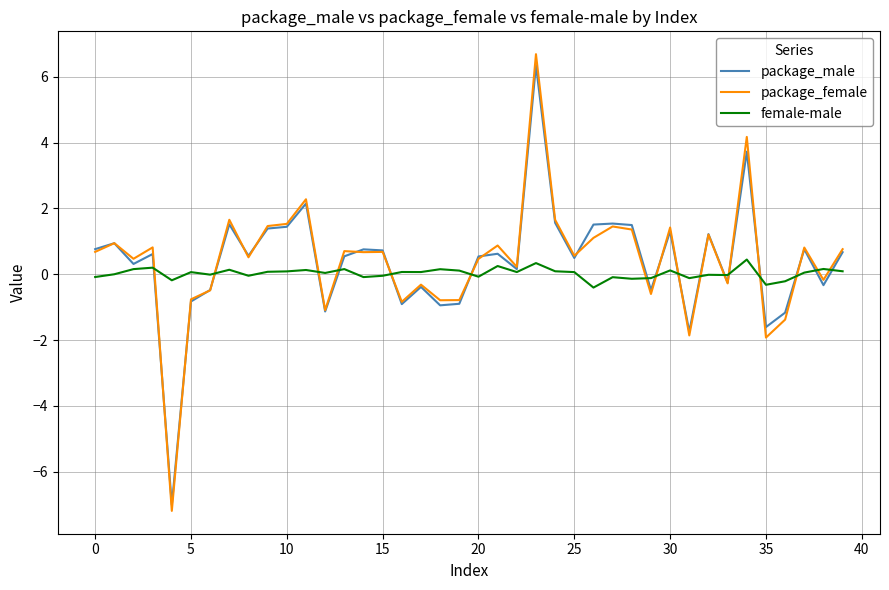

What are all the series names shown in the legend?

package_male, package_female, female-male